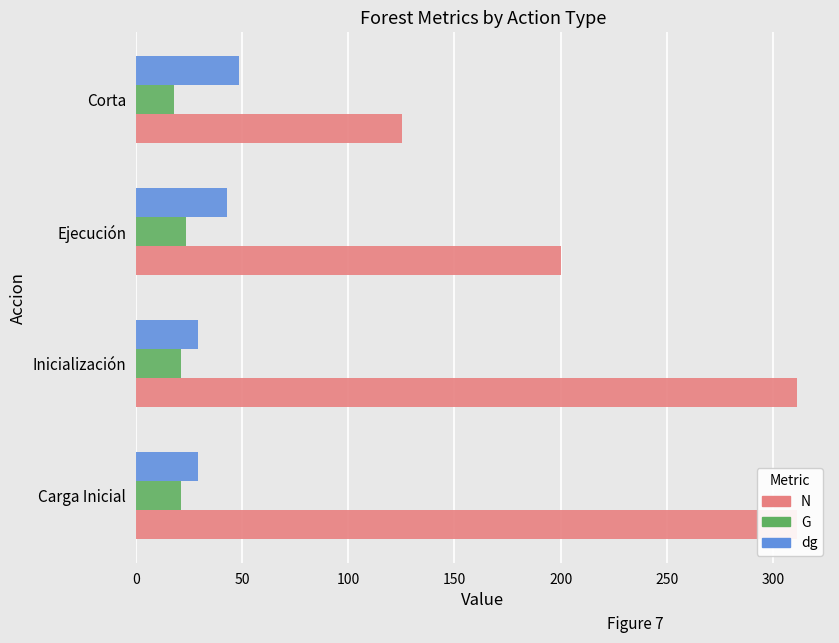

How many bars are there in total?

12